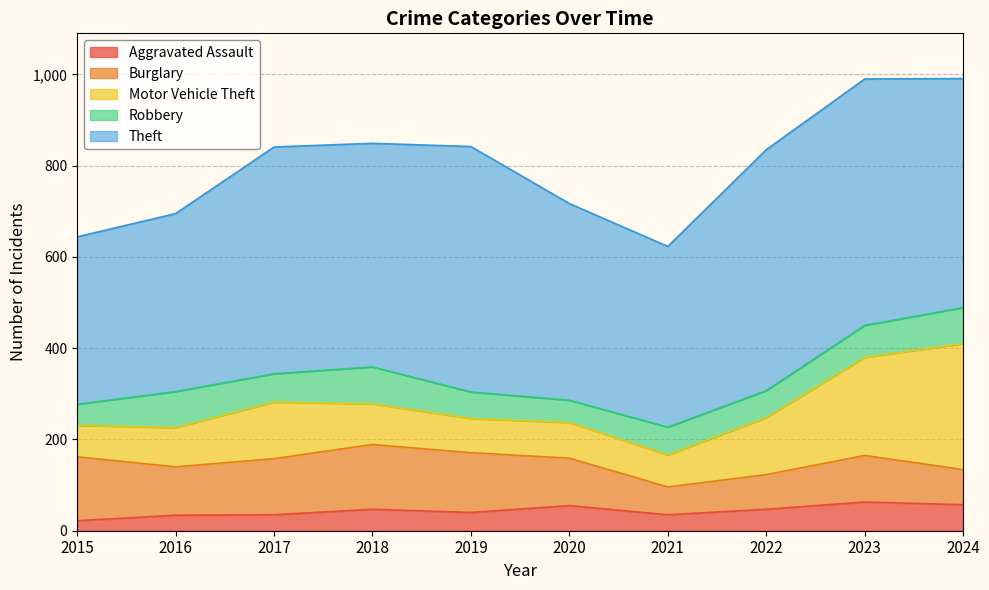

True or false: Burglary has a value of 76 at 2022.

True